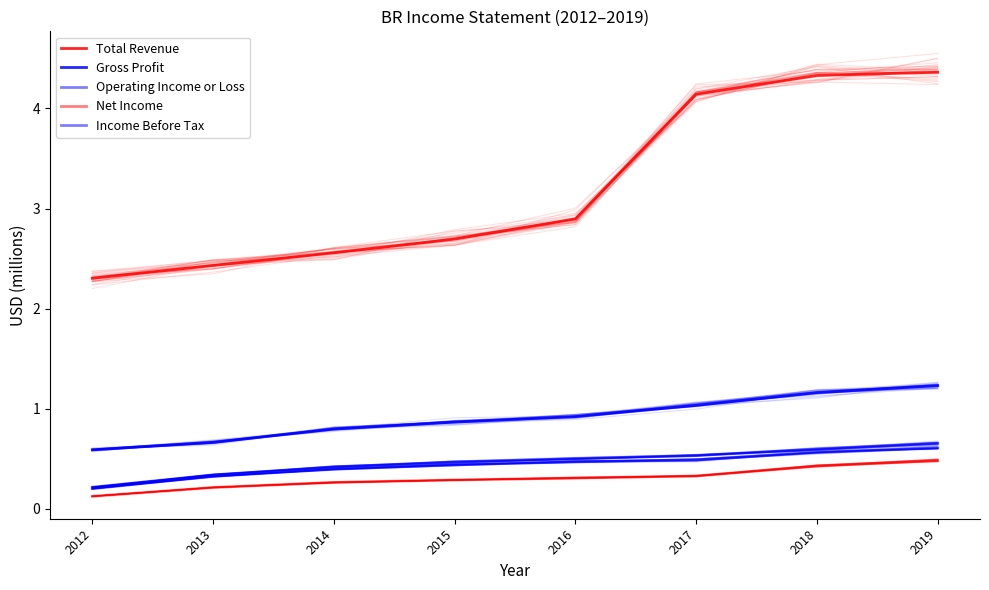

Reading left to right, extract all data points from this chart.

Total Revenue: 2012=2.3	2013=2.4	2014=2.6	2015=2.7	2016=2.9	2017=4.1	2018=4.3	2019=4.4
Gross Profit: 2012=0.6	2013=0.7	2014=0.8	2015=0.9	2016=0.9	2017=1.0	2018=1.2	2019=1.2
Operating Income or Loss: 2012=0.2	2013=0.3	2014=0.4	2015=0.5	2016=0.5	2017=0.5	2018=0.6	2019=0.7
Net Income: 2012=0.1	2013=0.2	2014=0.3	2015=0.3	2016=0.3	2017=0.3	2018=0.4	2019=0.5
Income Before Tax: 2012=0.2	2013=0.3	2014=0.4	2015=0.4	2016=0.5	2017=0.5	2018=0.6	2019=0.6